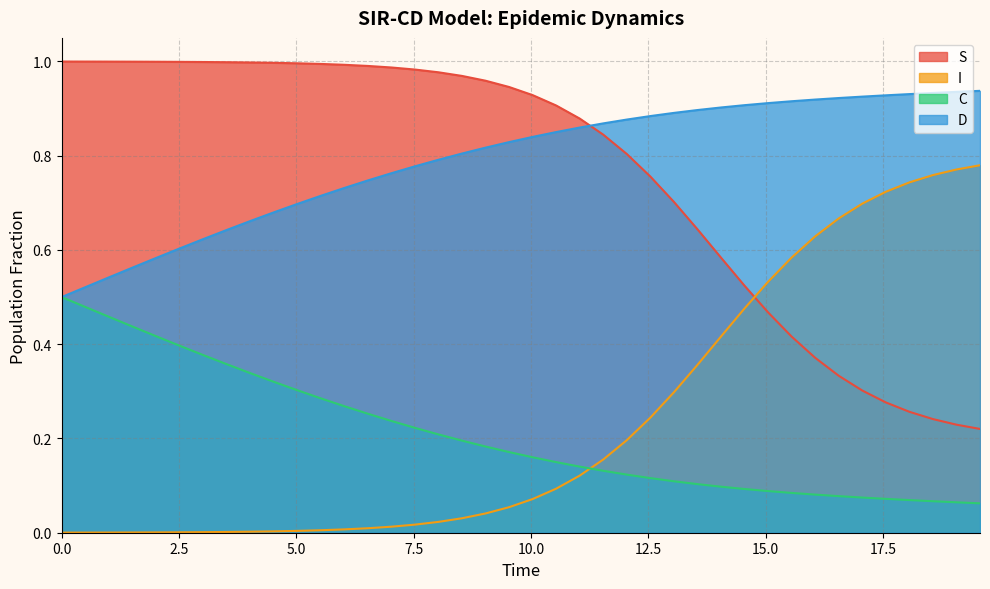

Rank the series by their maximum value, from highest to lowest.

S, D, I, C